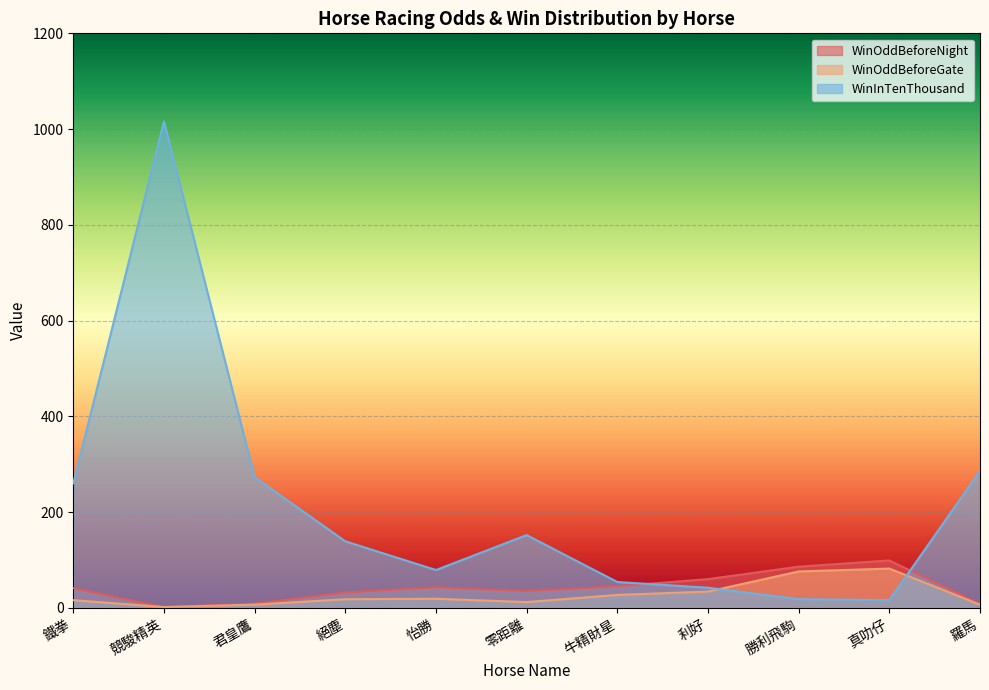

Between 真叻仔 and 利好, which is larger?

真叻仔